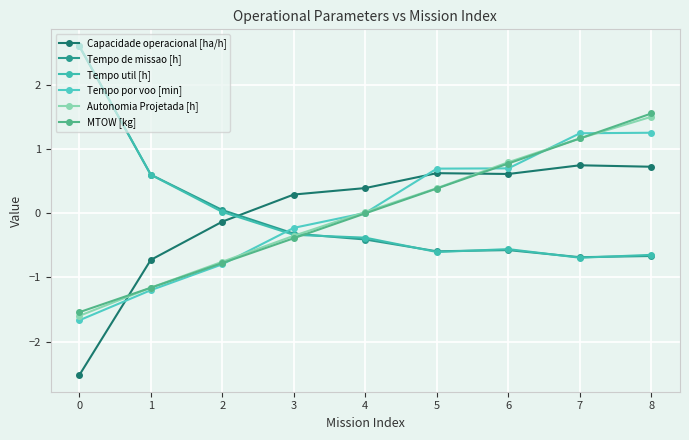

Is the value of Tempo util [h] at 4 greater than the value of MTOW [kg] at 6?

No